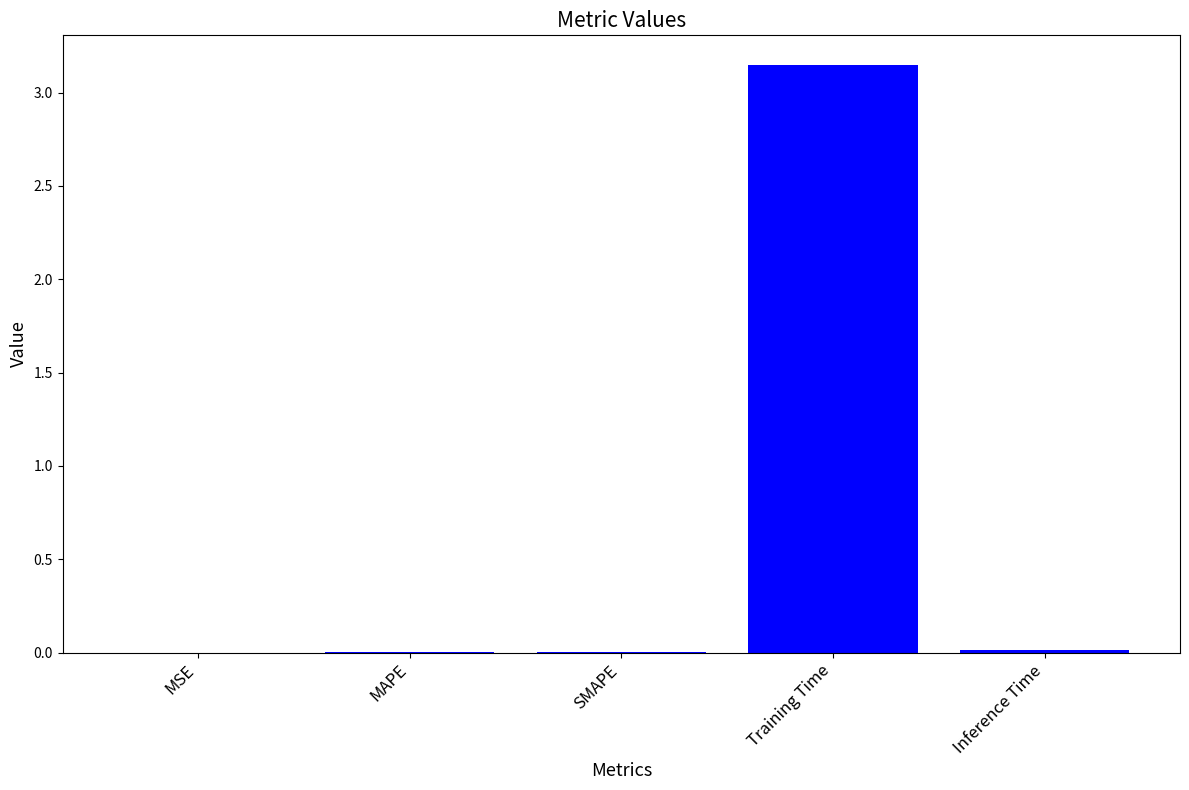

What is the sum of all values?

3.2